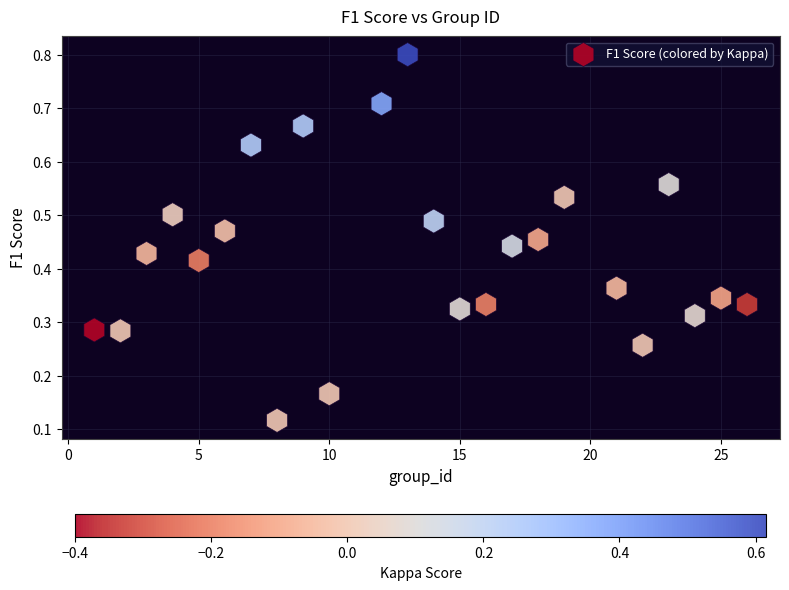

What is the range of X values (max minus min)?

25.0